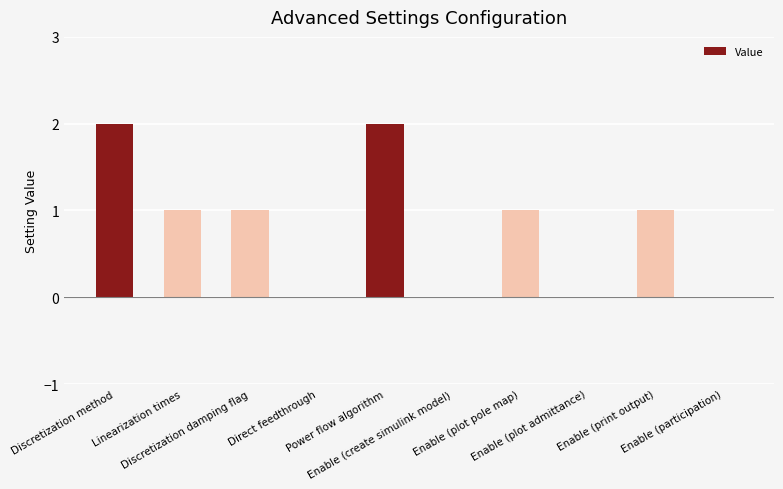

Reading left to right, transcribe all the data shown in this chart.

Discretization method=2	Linearization times=1	Discretization damping flag=1	Direct feedthrough=0	Power flow algorithm=2	Enable (create simulink model)=0	Enable (plot pole map)=1	Enable (plot admittance)=0	Enable (print output)=1	Enable (participation)=0